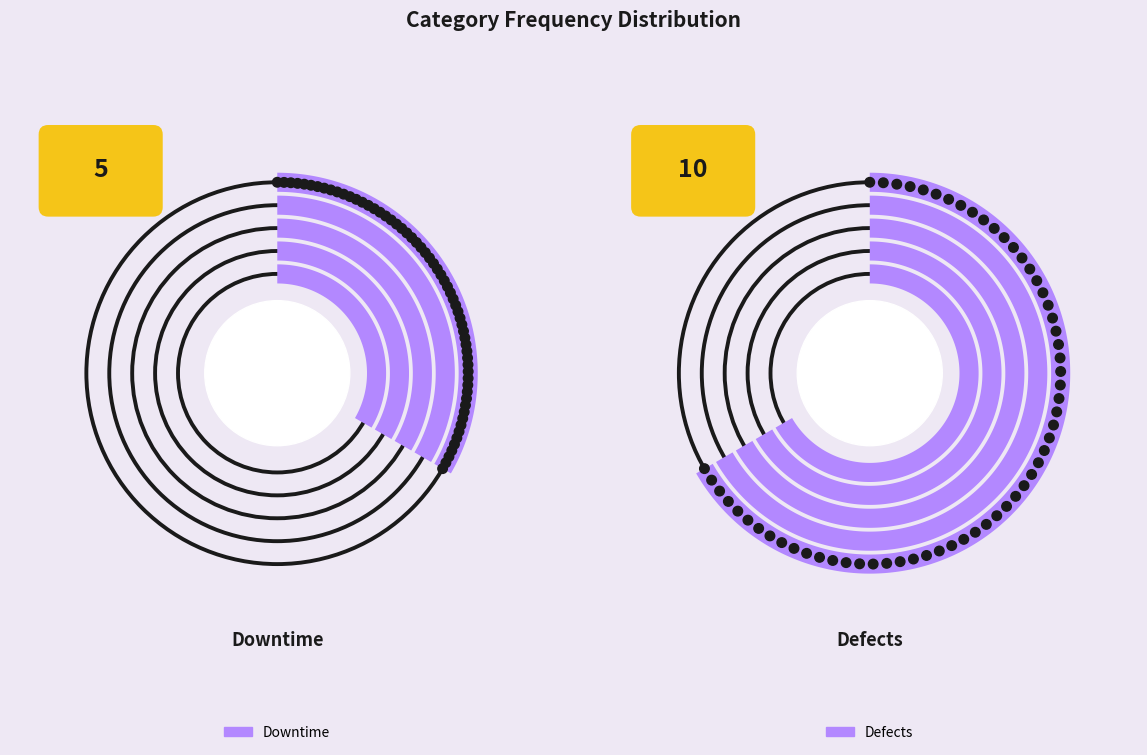

What is the smallest slice in the pie chart?

Downtime